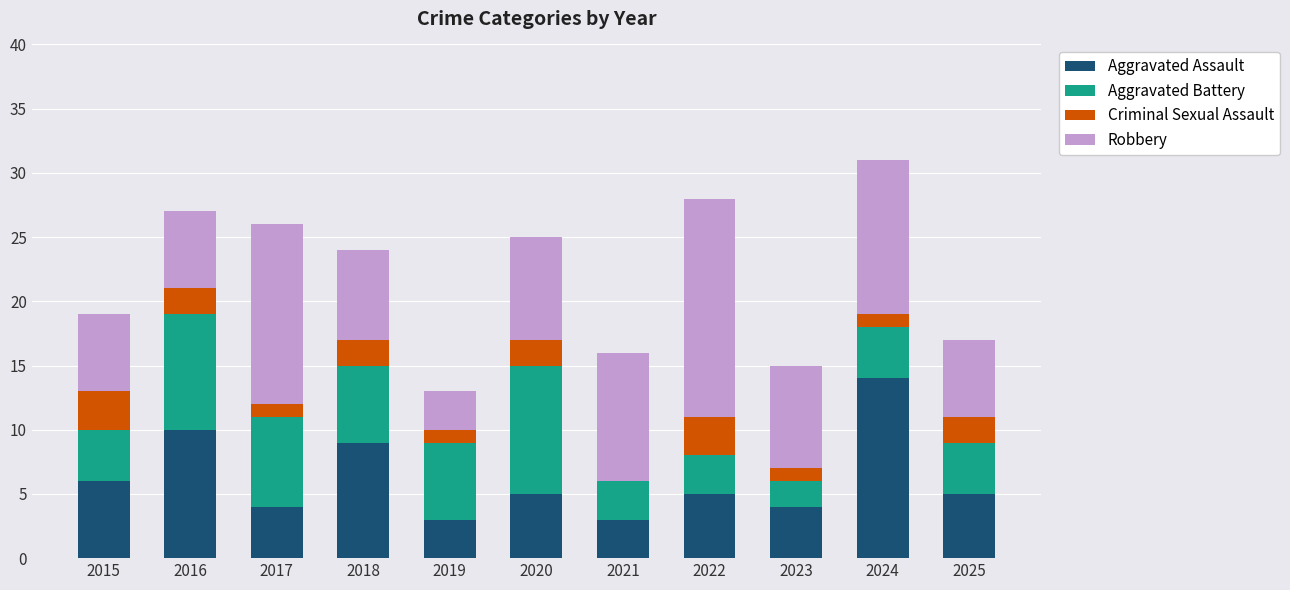

How many series are shown in this chart?

4